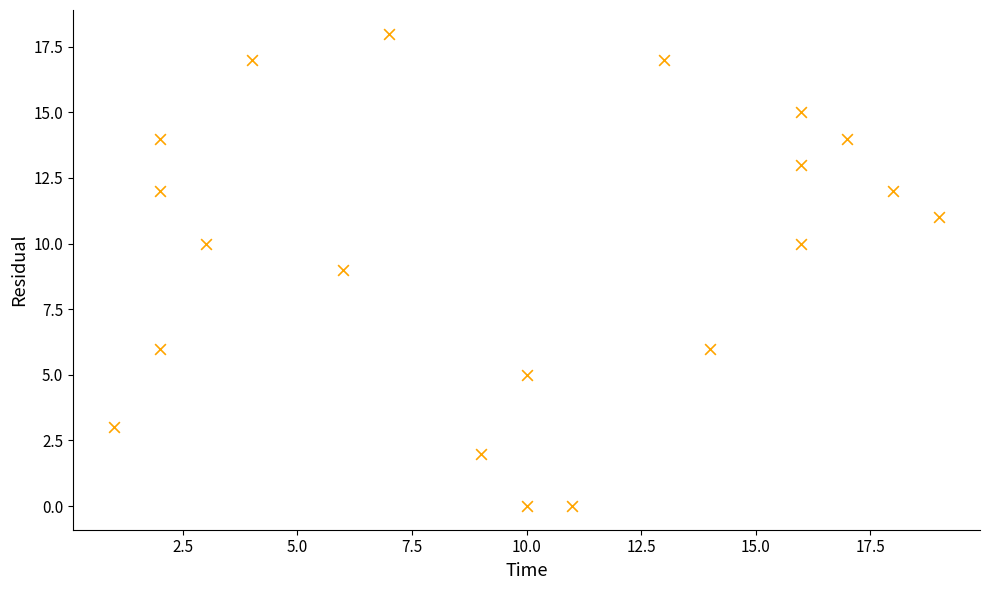

What is the range of Y values (max minus min)?

18